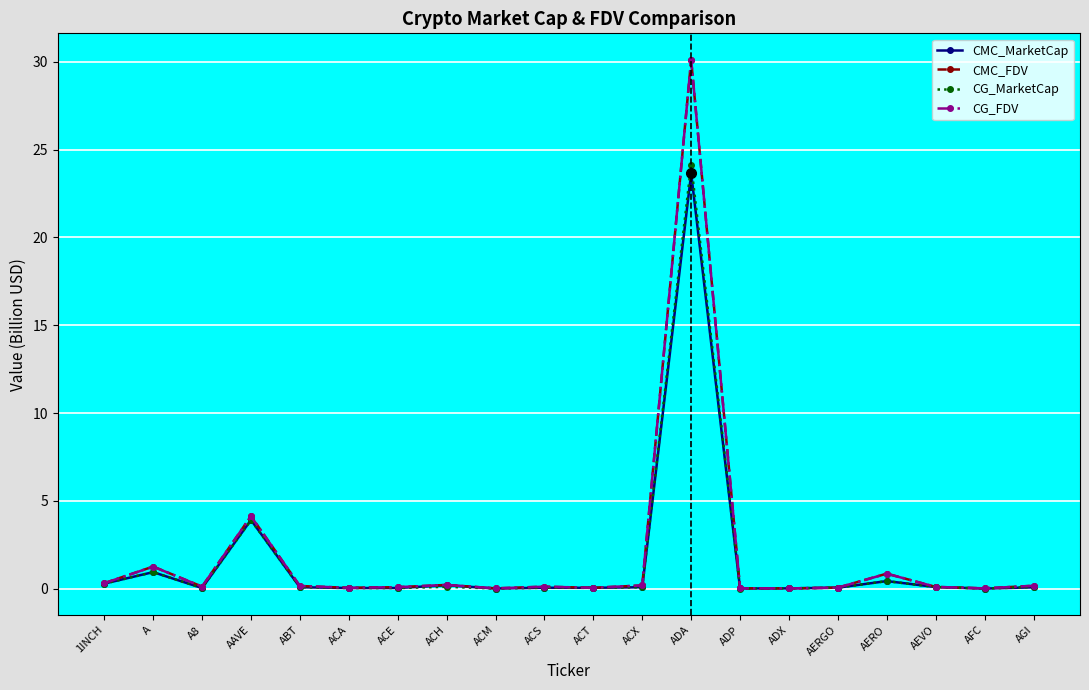

How many lines are shown in the chart?

4